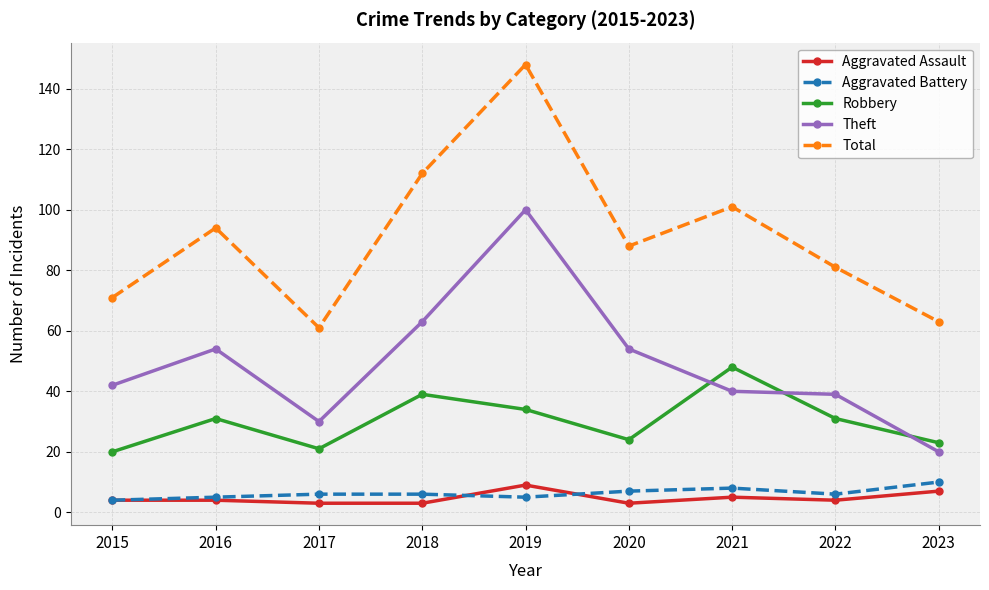

What is the greatest value displayed?

148